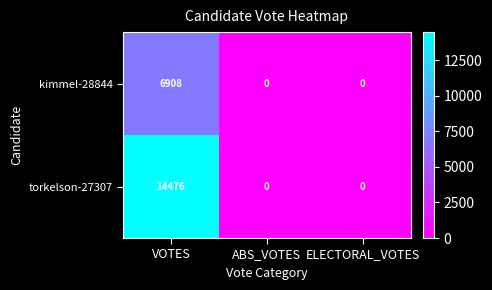

Which series has the largest total across all categories?

torkelson-27307